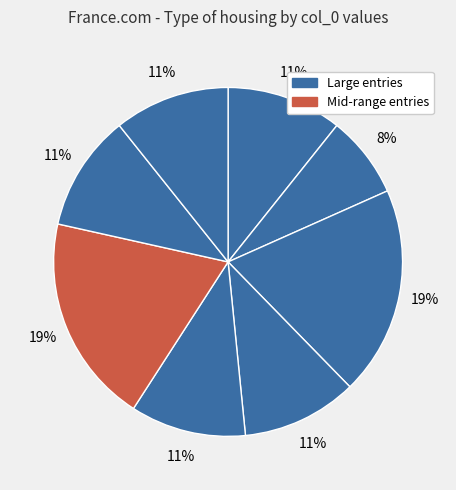

How many segments does this pie chart have?

8